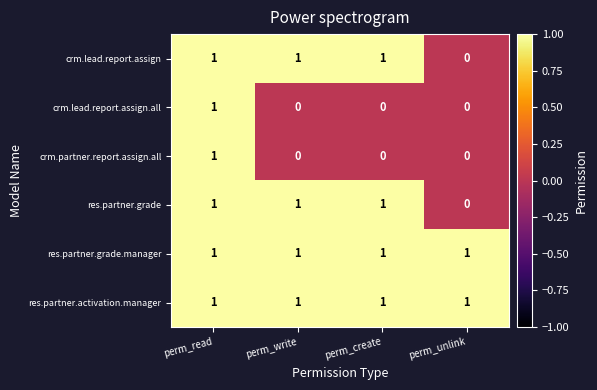

Reading right to left, what are all the values shown in this chart?

crm.lead.report.assign: 0	1	1	1
crm.lead.report.assign.all: 0	0	0	1
crm.partner.report.assign.all: 0	0	0	1
res.partner.grade: 0	1	1	1
res.partner.grade.manager: 1	1	1	1
res.partner.activation.manager: 1	1	1	1